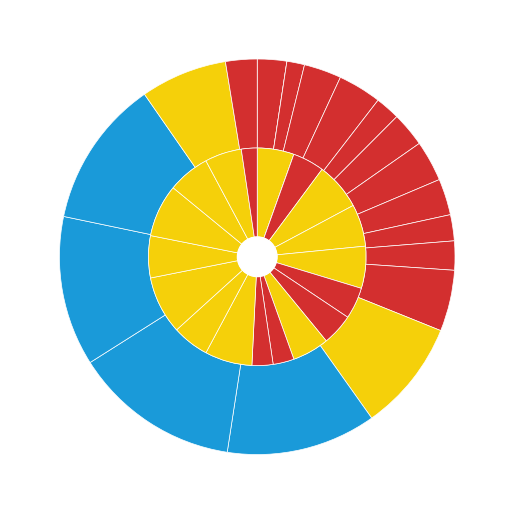

At 10:00:01-11:00:00, list the series in order from largest to smallest.

Passengers, Trips